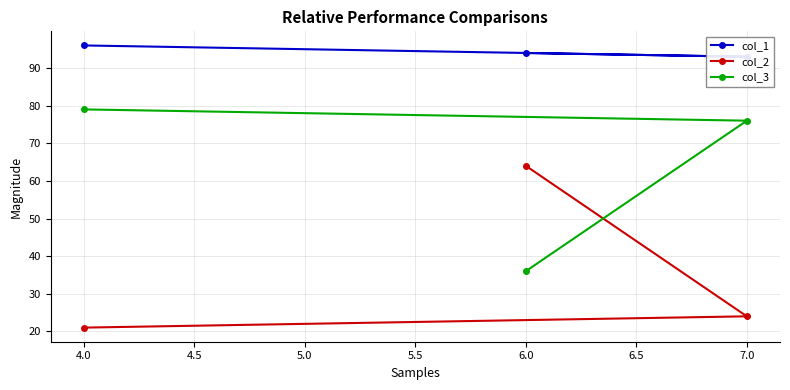

At how many categories does at least one series exceed 65?

3